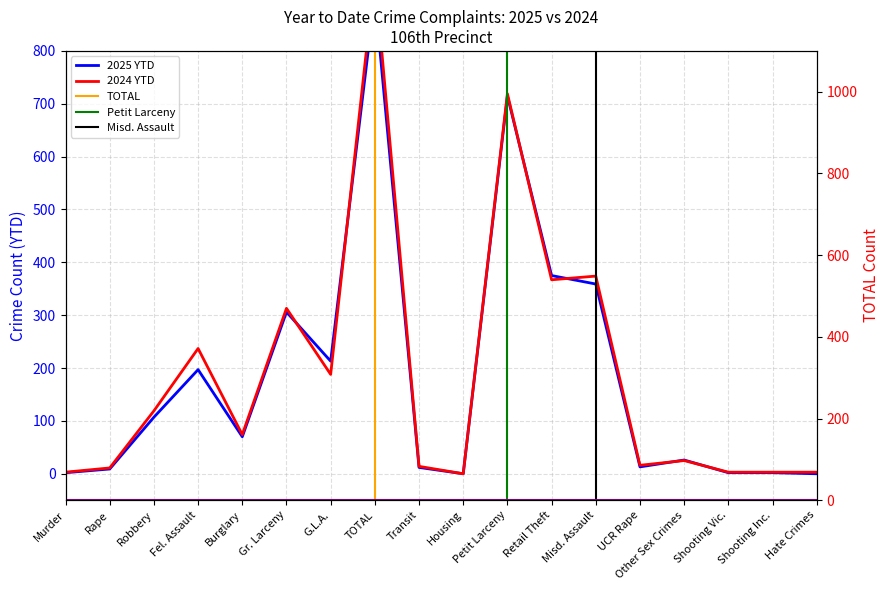

True or false: 2025 YTD and 2024 YTD cross at least once.

True